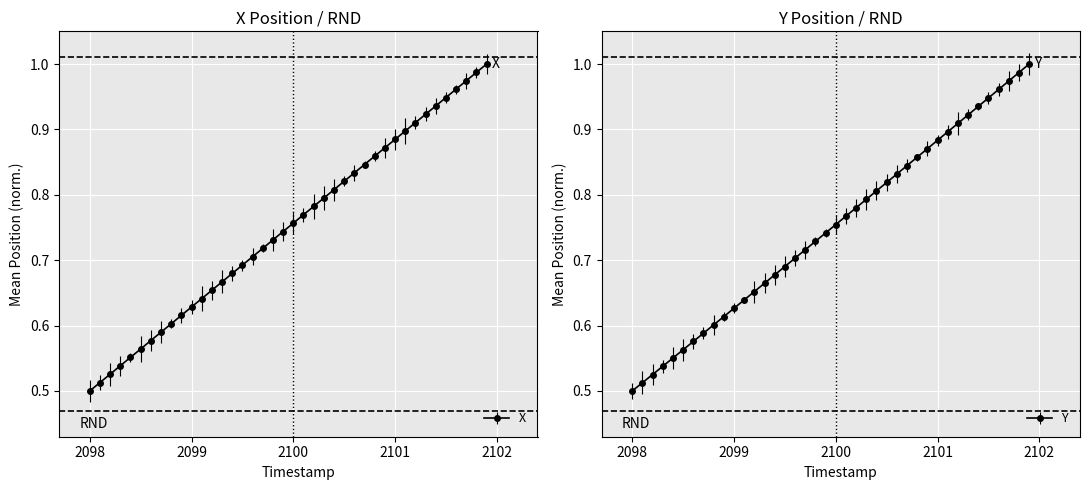

True or false: X has more than 0 points higher than both neighbors.

False